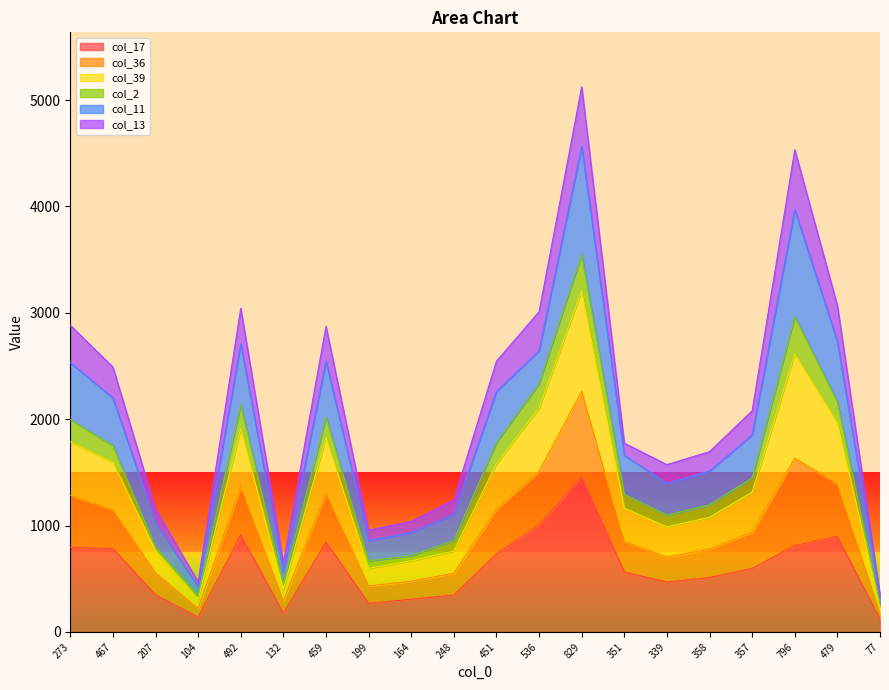

What is the total value across all series at 358?

1695